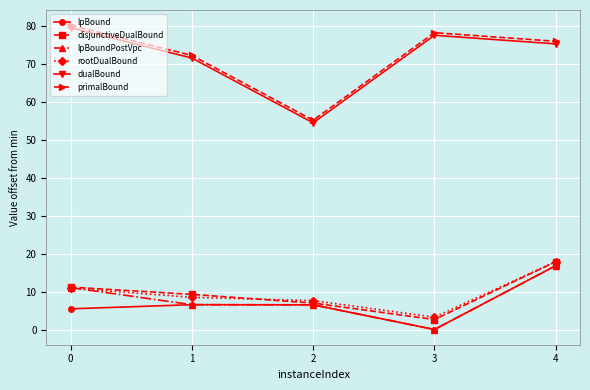

What is the value of the primalBound point at the 5th from the left?

75.9